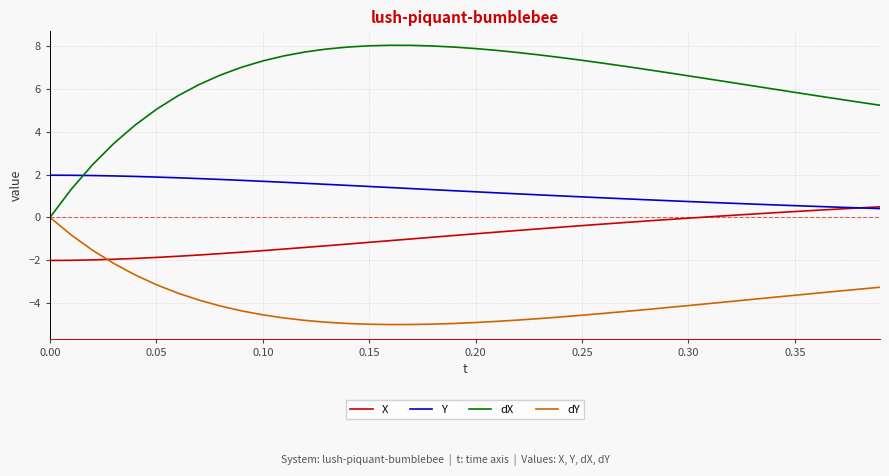

Which series has the largest total across all categories?

dX